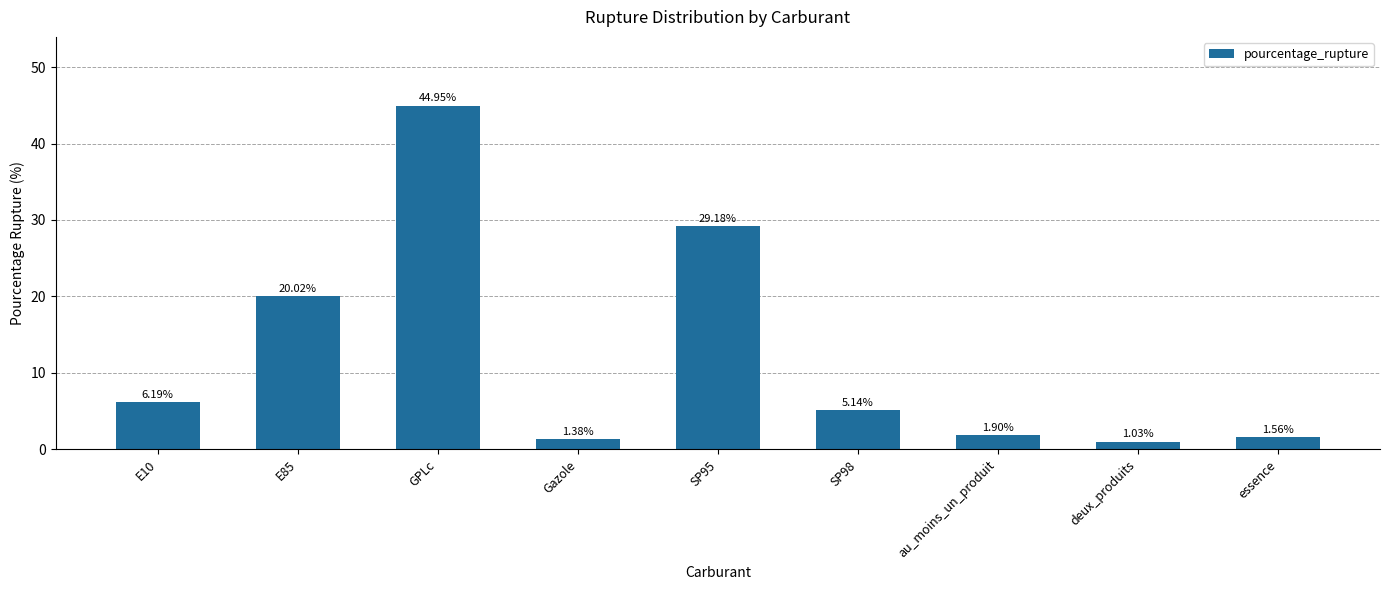

Where is the data nearest to the value 22?

E85